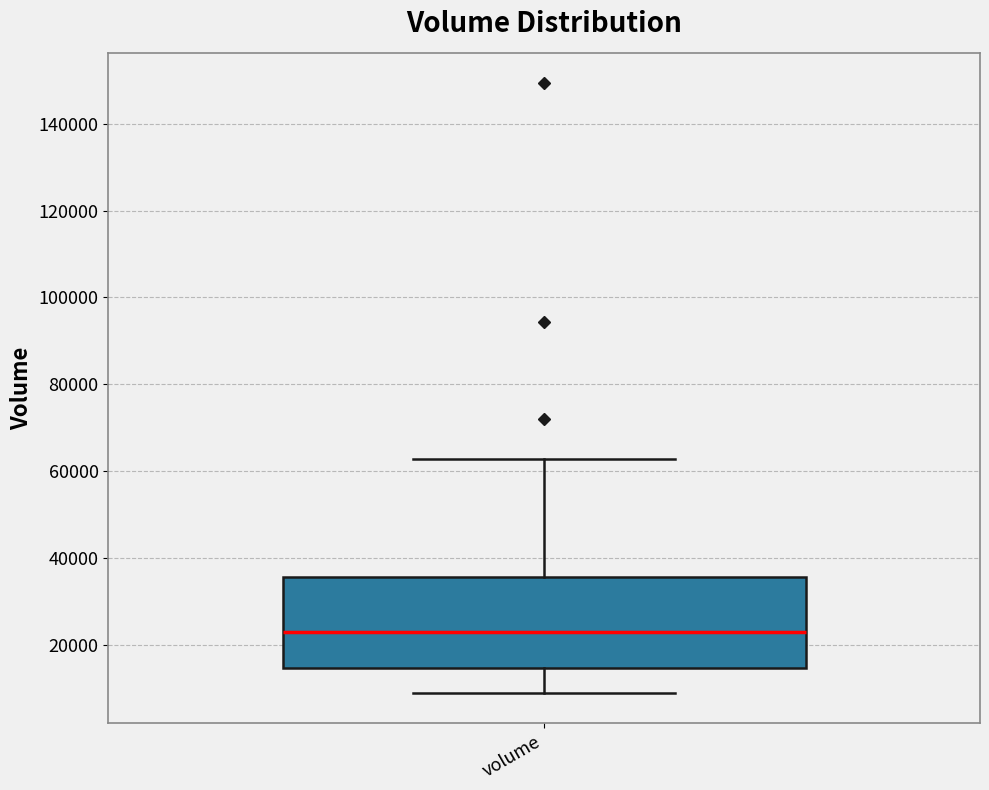

Transcribe this box plot: give where the median line is, the range the box spans, and where the two whiskers end, as read against the y-axis. The values are not printed on the chart, so give them approximately, as read against the axis.

median 22000, box 14000 to 36000, whiskers 8000 to 62000